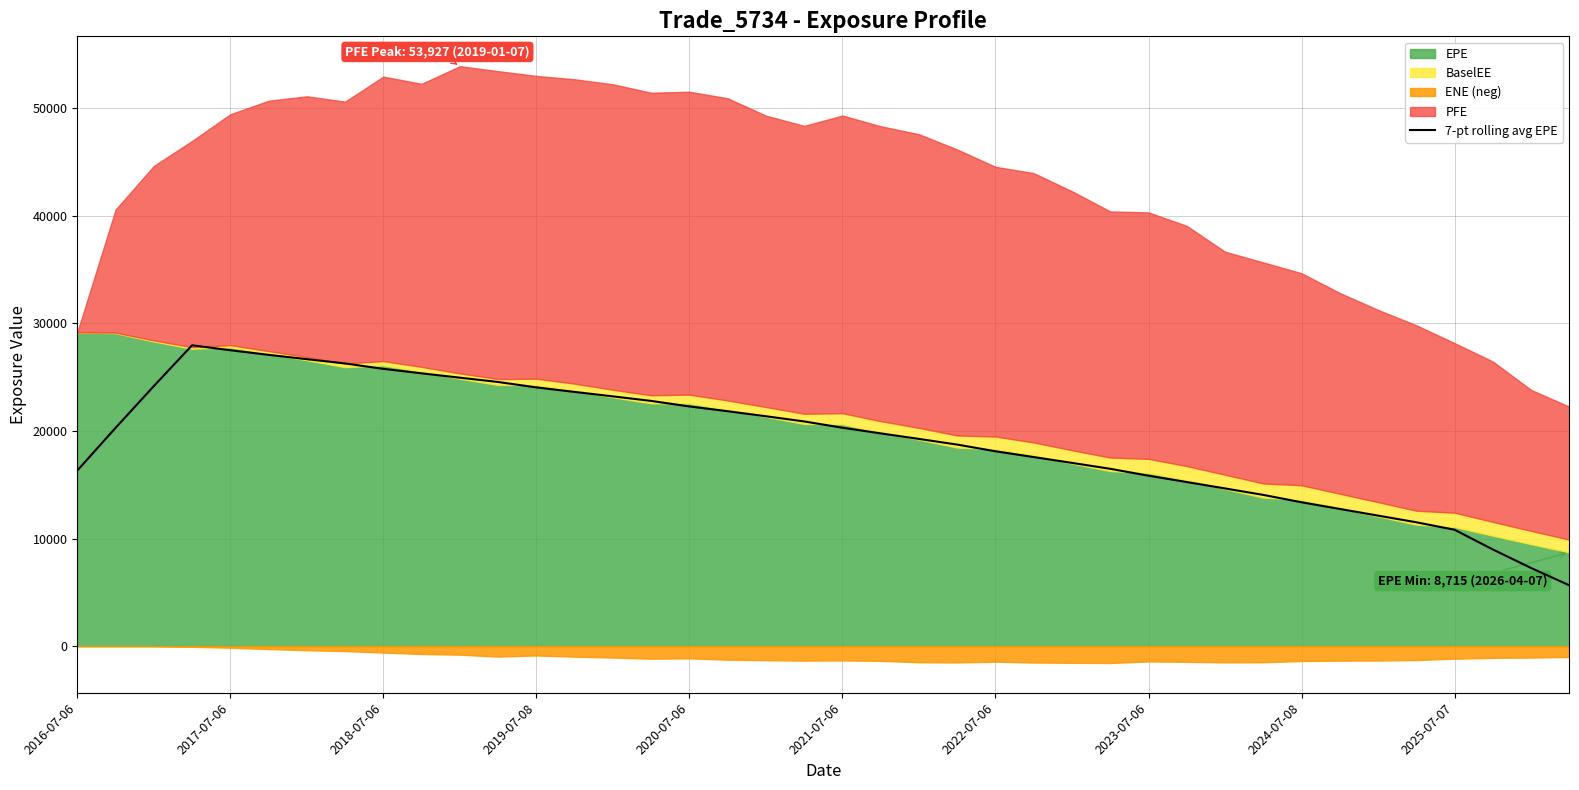

Reading right to left, list all the values displayed in this chart.

5647.7	7260.7	8983.8	10815.6	11512.2	12130.9	12751.5	13371.1	14057.9	14660.0	15253.0	15842.4	16484.7	17035.1	17575.8	18113.9	18737.1	19263.3	19778.4	20303.1	20889.2	21371.6	21838.4	22282.8	22797.7	23221.0	23632.8	24053.7	24557.8	24958.4	25362.9	25780.5	26280.6	26679.6	27081.1	27509.3	27970.5	24173.3	20289.8	16320.3